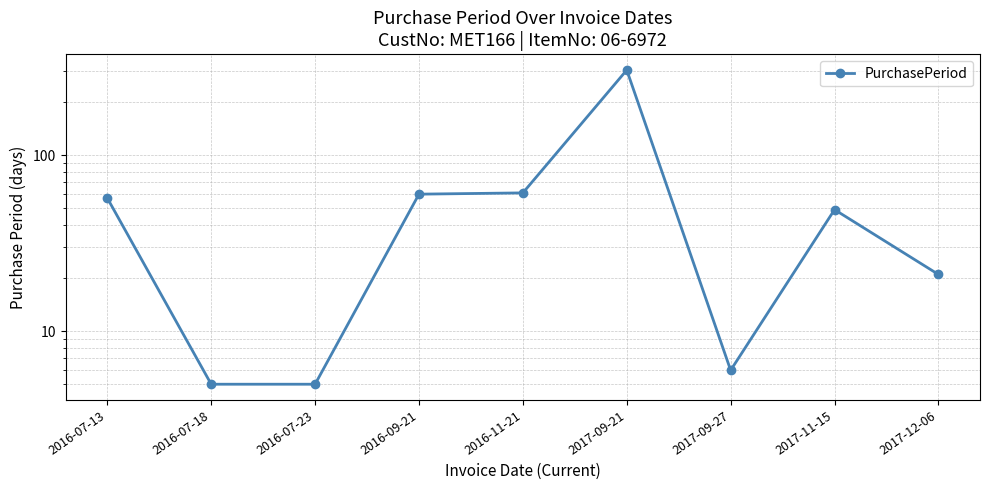

What value does the data have at 2017-11-15?

49